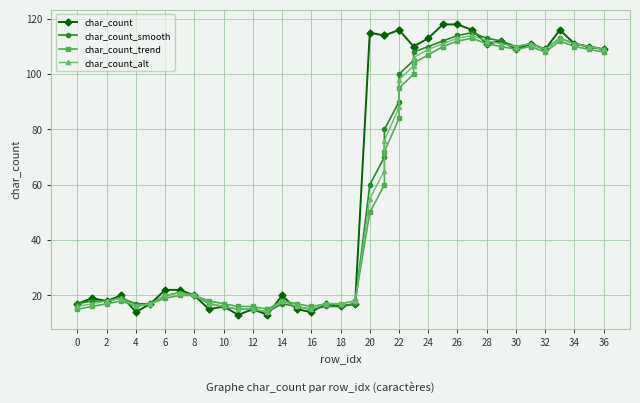

What are all the series names shown in the legend?

char_count, char_count_smooth, char_count_trend, char_count_alt